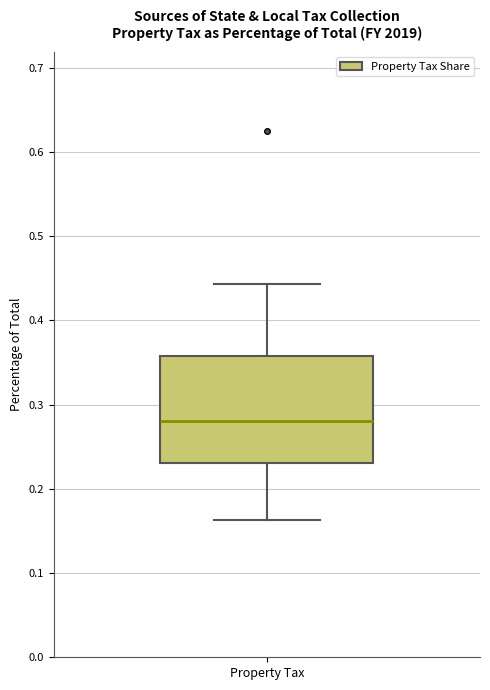

Where does the upper whisker of the box for Property Tax end on the y-axis? The values are not printed on the chart, so give them approximately, as read against the axis.

0.44